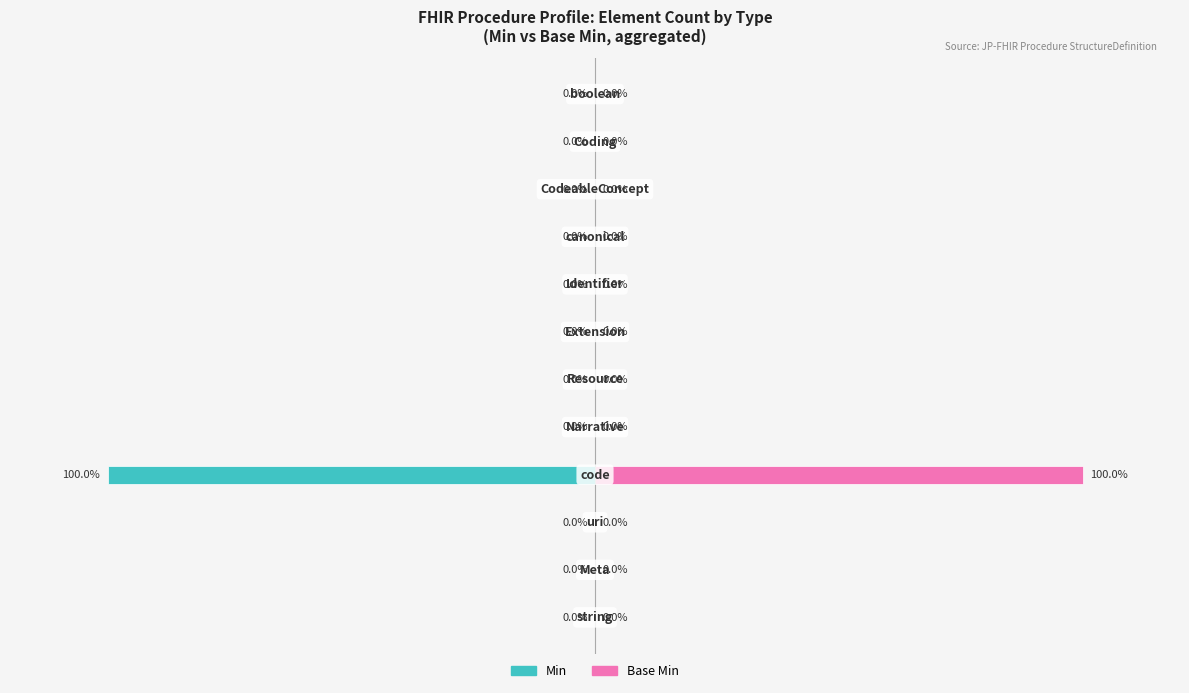

Which series has the largest total across all categories?

Base Min